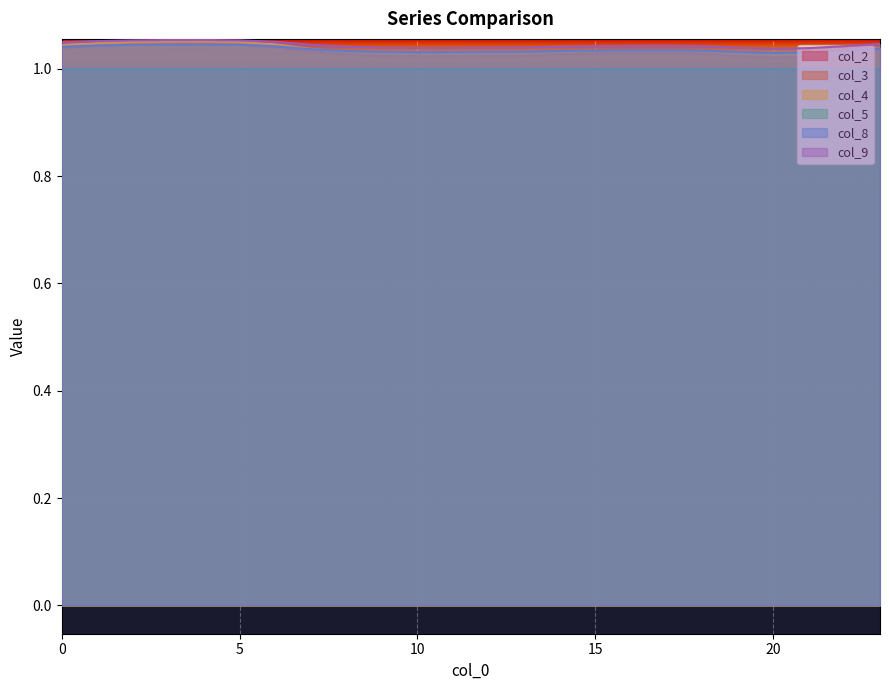

True or false: col_8 and col_2 cross at least once.

False